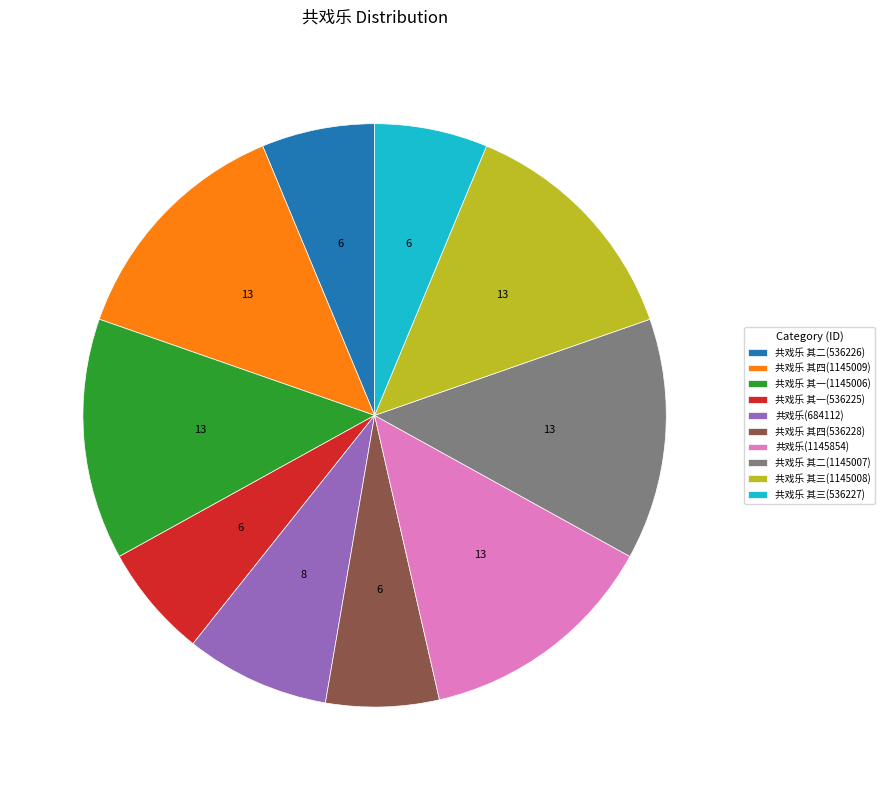

Is there any slice that represents more than half of the pie?

No